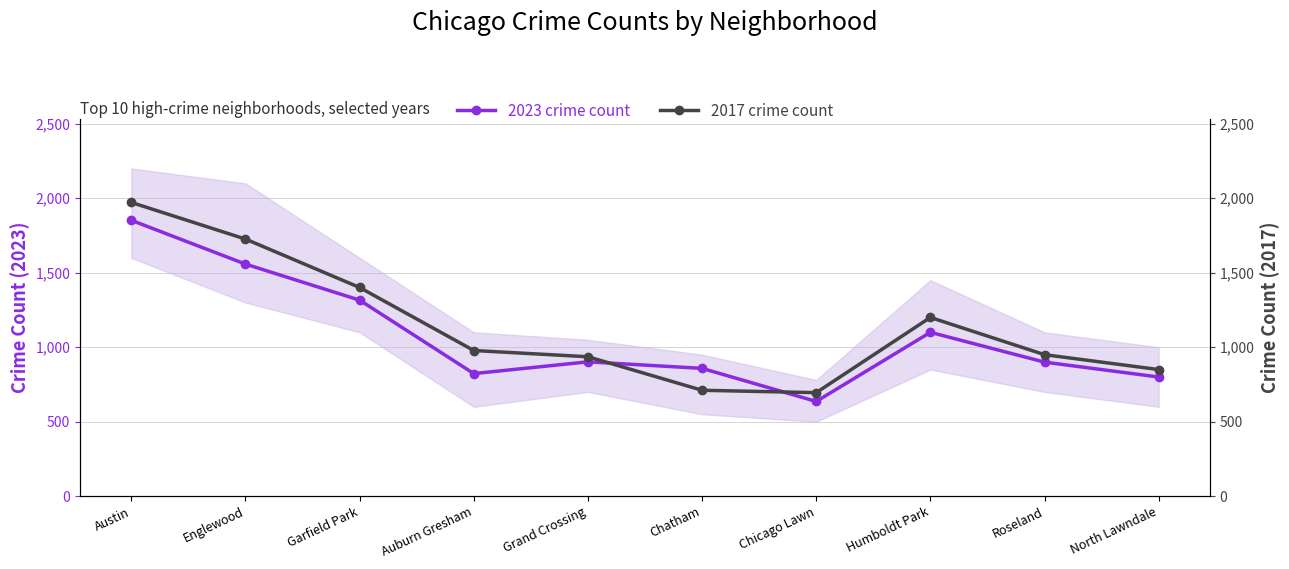

True or false: 2017 crime count has a value of 1369 at Roseland.

False